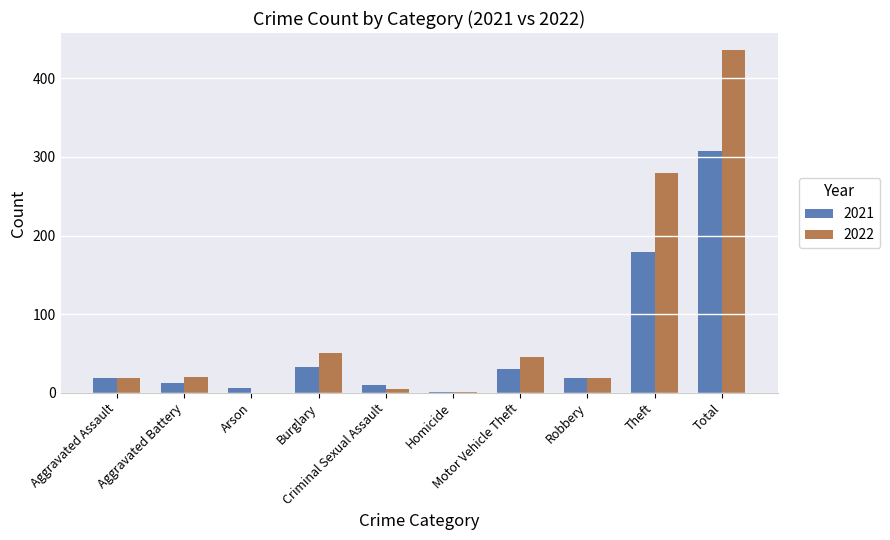

What is the maximum value for 2022?

436